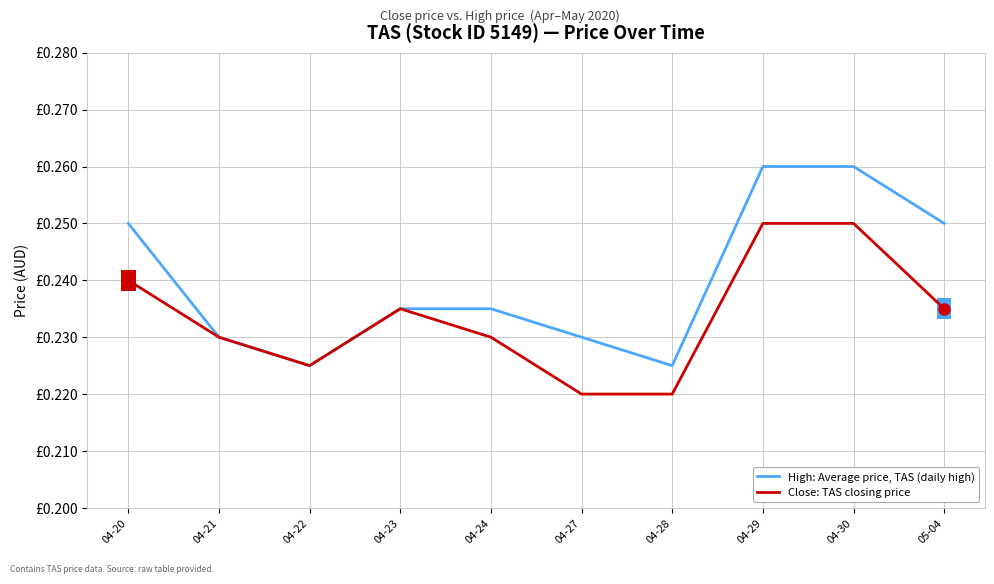

What is the label of the 6th point from the right?

04-24